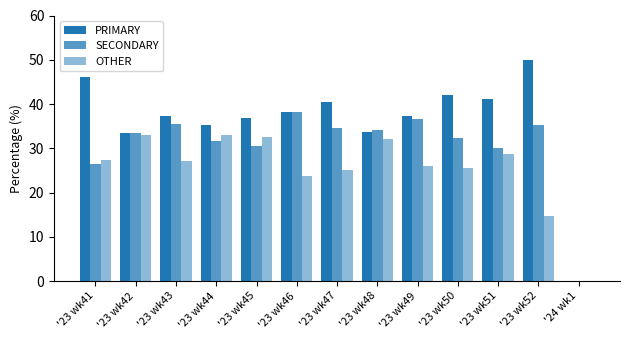

At how many categories does at least one series exceed 21?

12